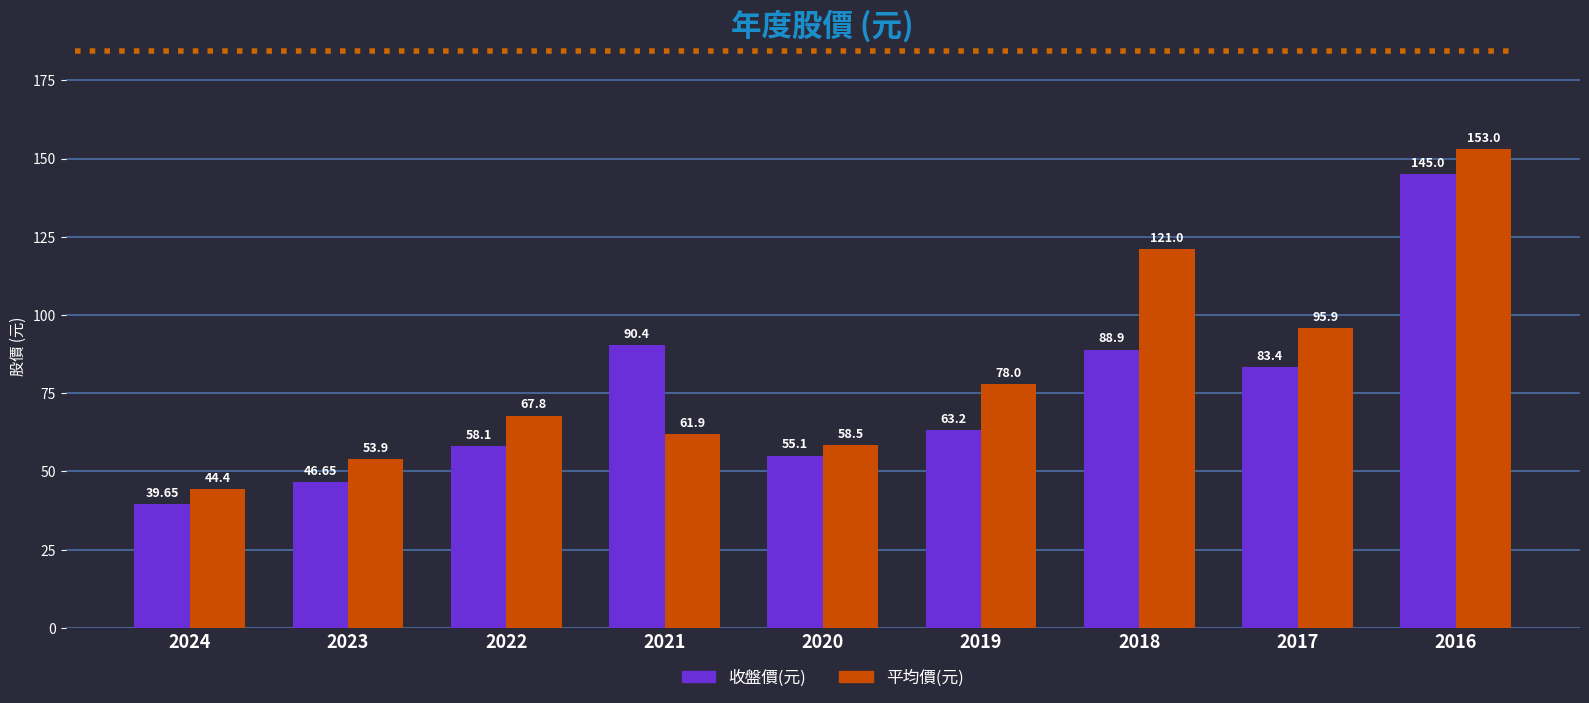

What is the sum of the 收盤價(元) values at 2024 and 2017?

123.1